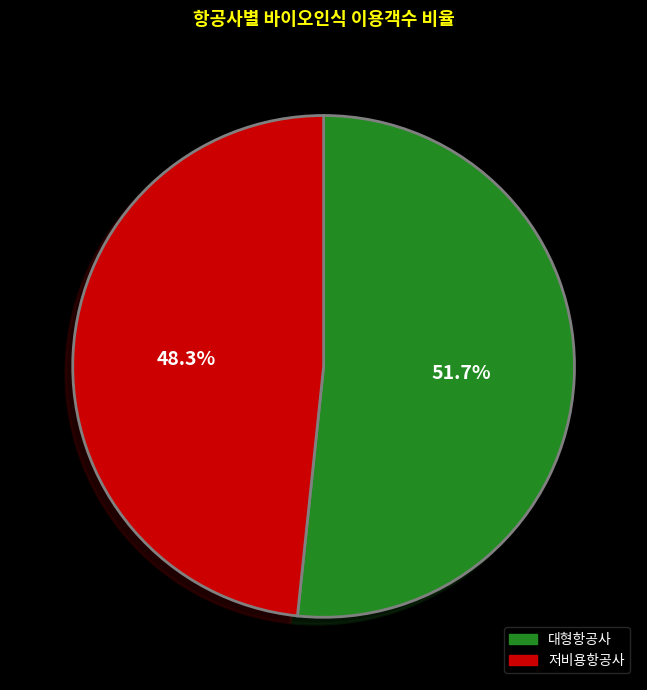

What is the smallest slice in the pie chart?

저비용항공사